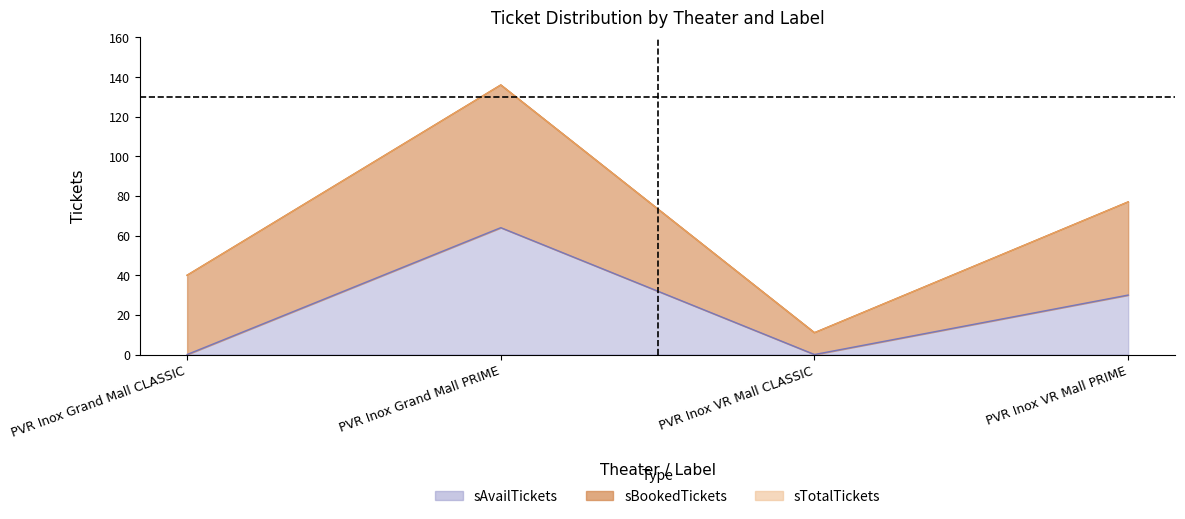

Which series changed the most between PVR Inox Grand Mall CLASSIC and PVR Inox Grand Mall PRIME?

sTotalTickets